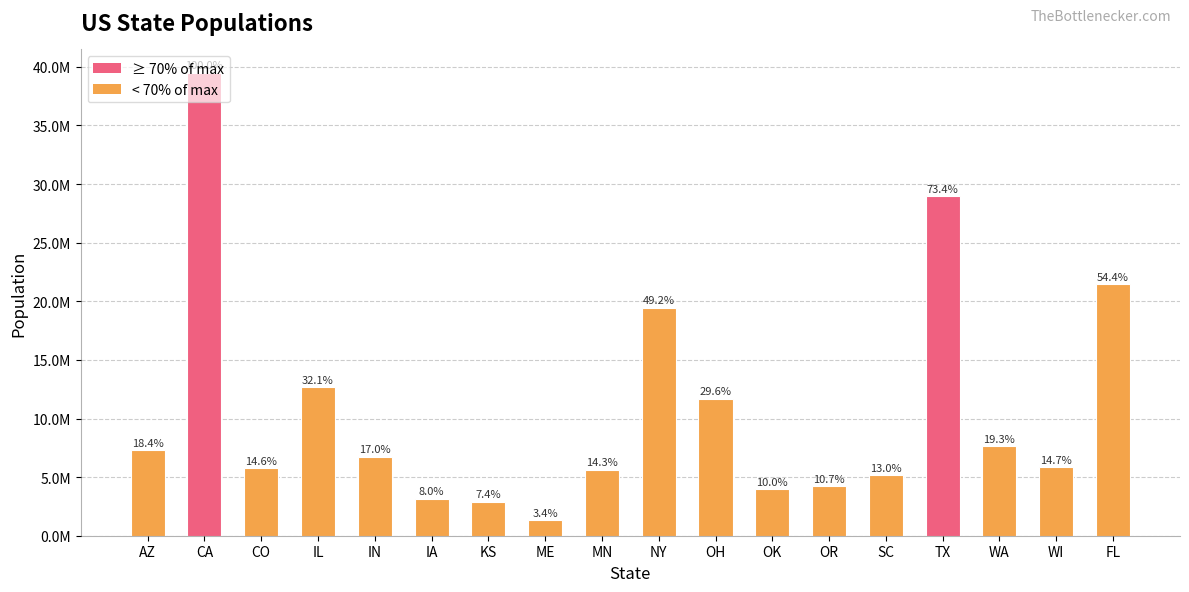

What is the label of the 7th bar from the left?

KS